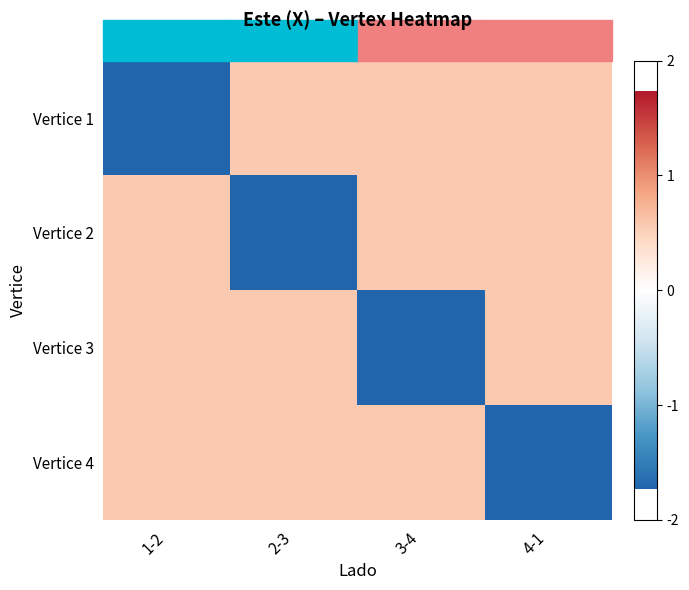

Rank the series at 4-1 from lowest to highest value.

Vertice 4, Vertice 1, Vertice 3, Vertice 2